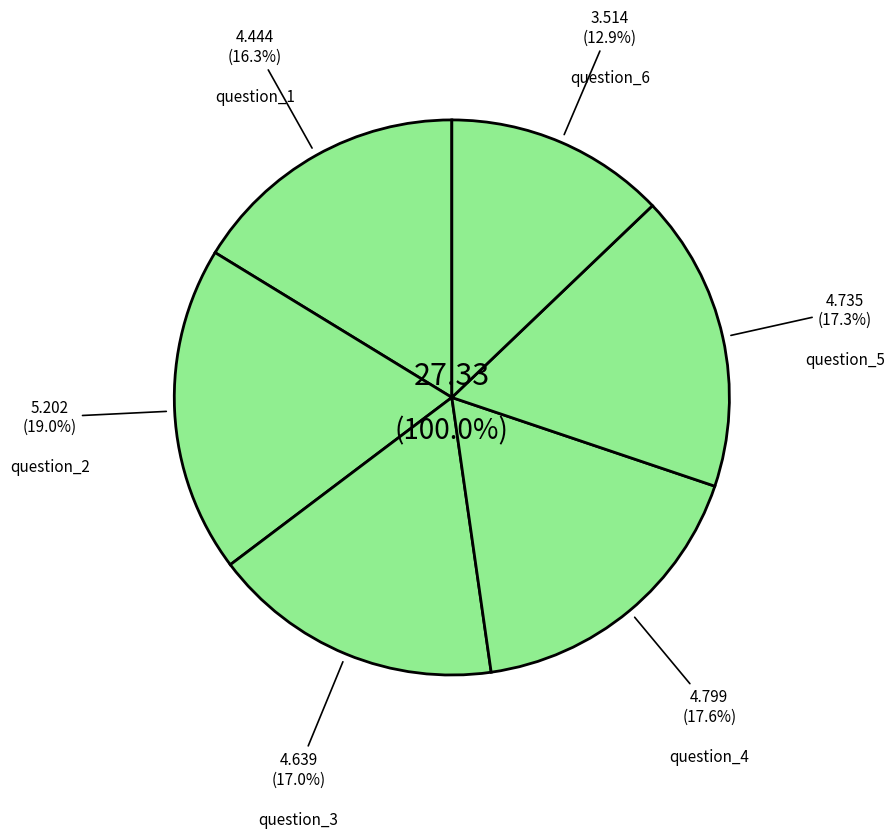

Between question_3 and question_6, which is larger?

question_3